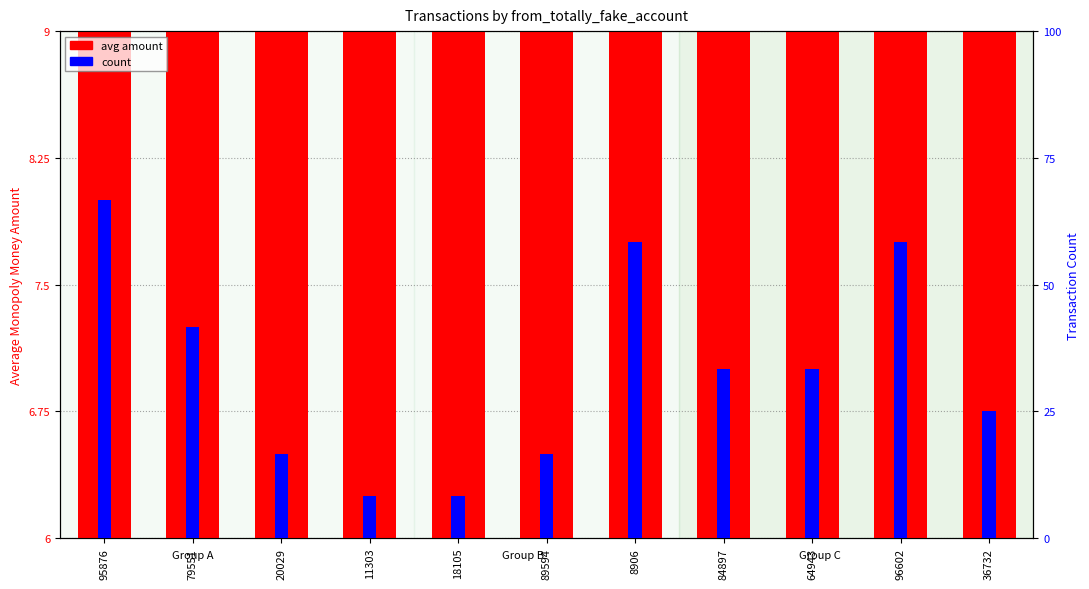

How many bars are there in total?

22